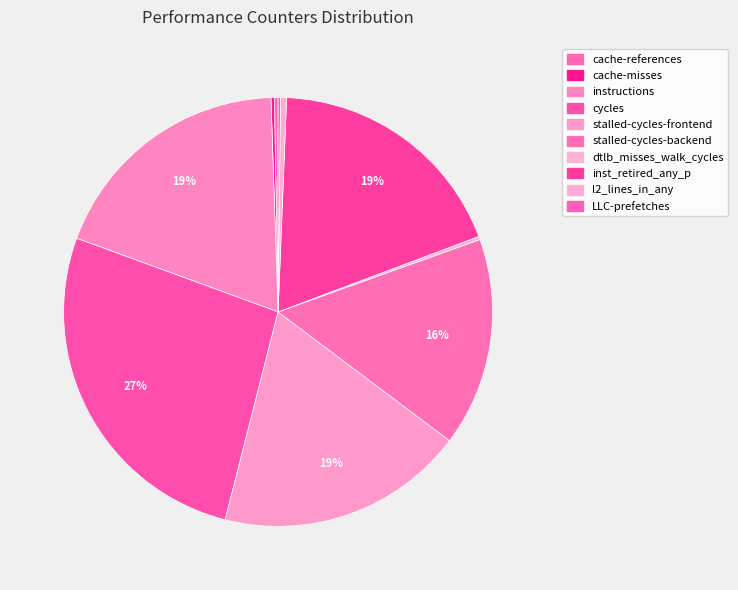

Which category has the smallest portion of the pie?

LLC-prefetches